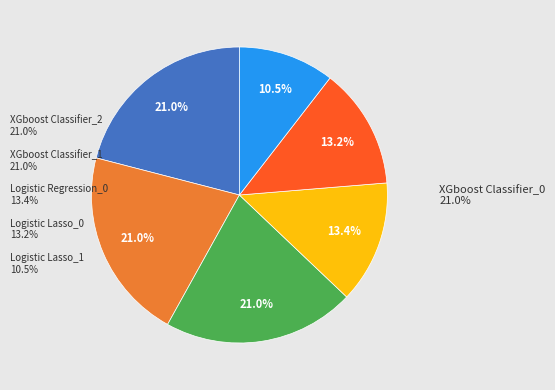

Between Logistic Regression_0 and XGboost Classifier_1, which is larger?

XGboost Classifier_1